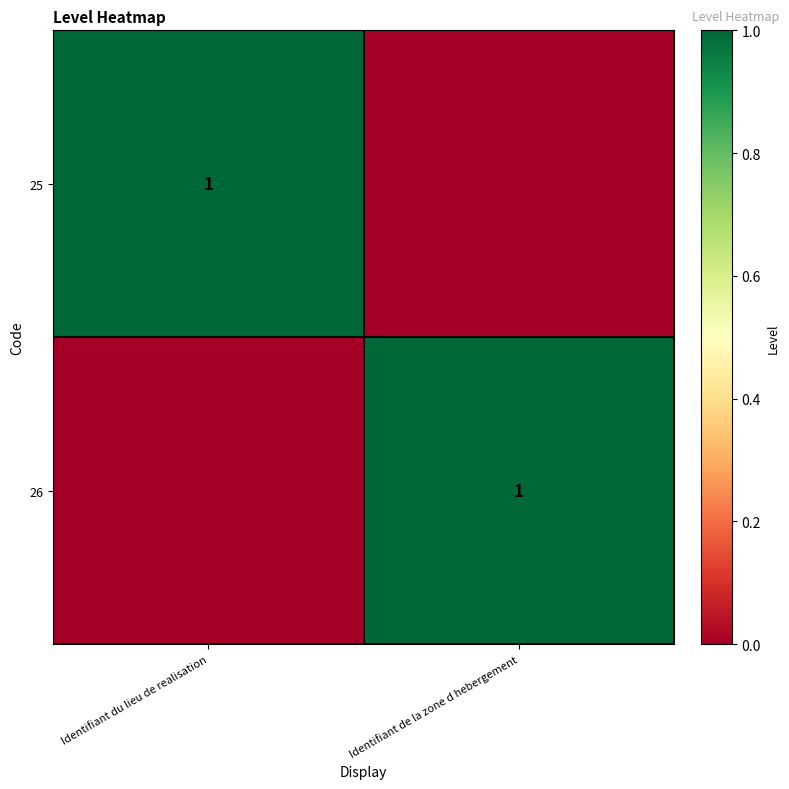

The value of 26 at Identifiant de la zone d hebergement is 1. True or false?

True